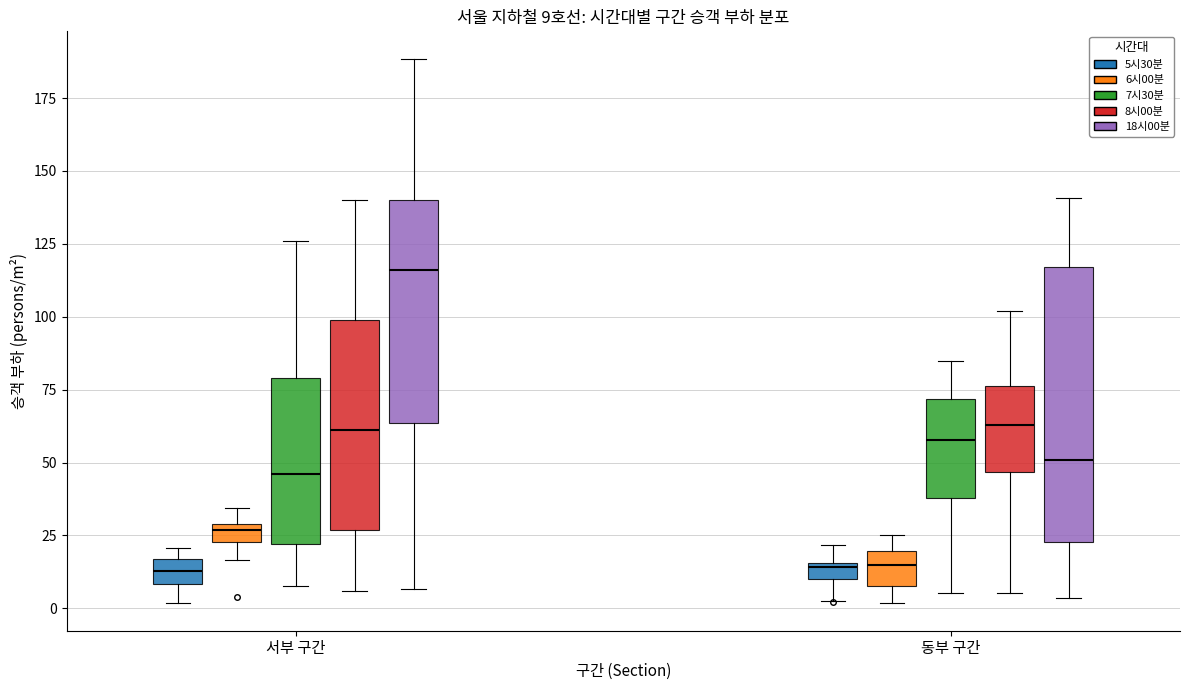

Comparing the boxes themselves (not the whiskers), which one is the tallest?

동부 구간 (18시00분)